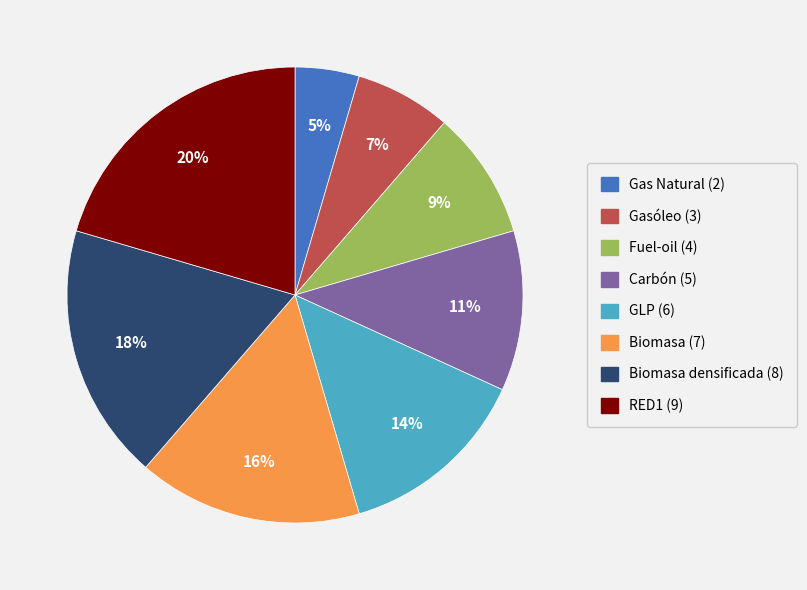

How many segments does this pie chart have?

8